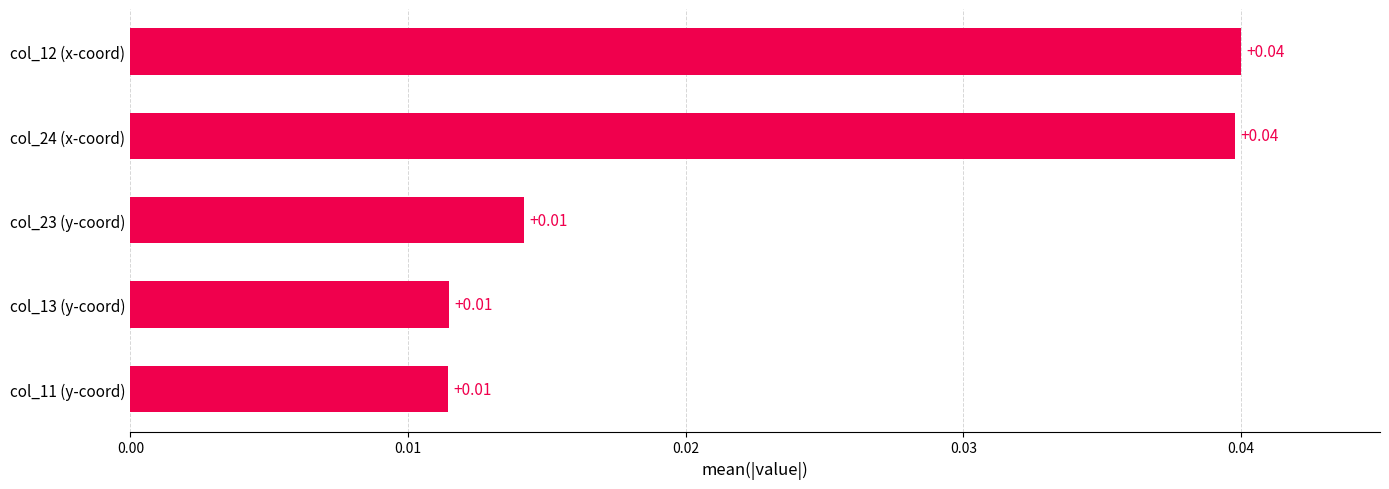

Count the number of categories in the chart.

5